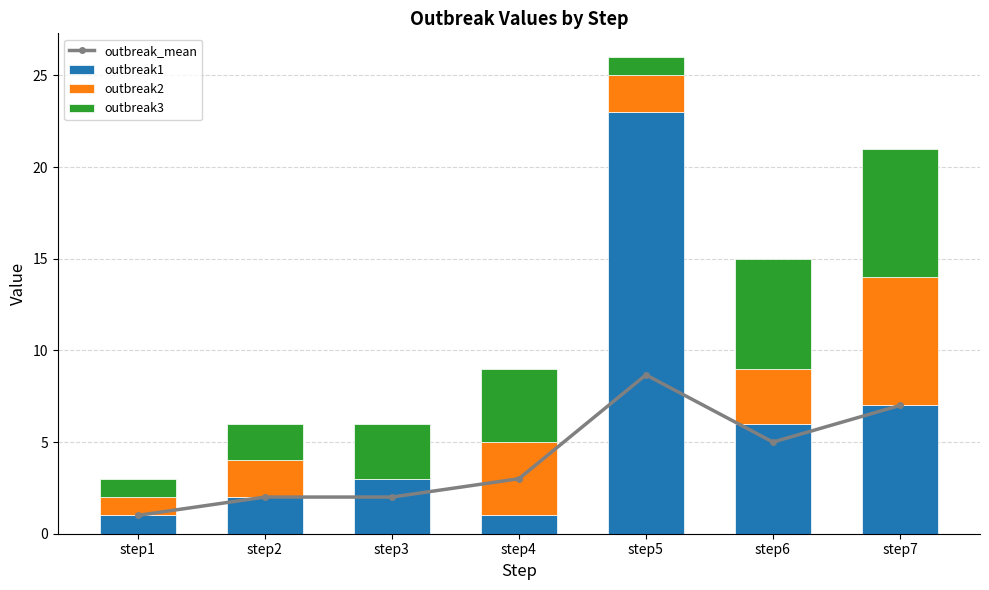

What is the greatest value displayed?

23.0